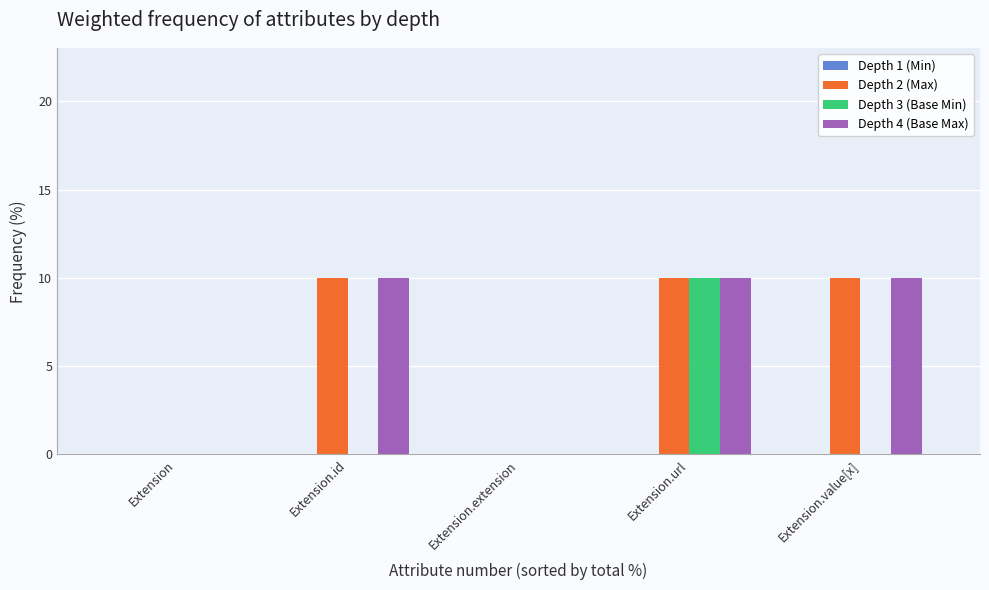

At which category is the sum across all series the highest?

Extension.url